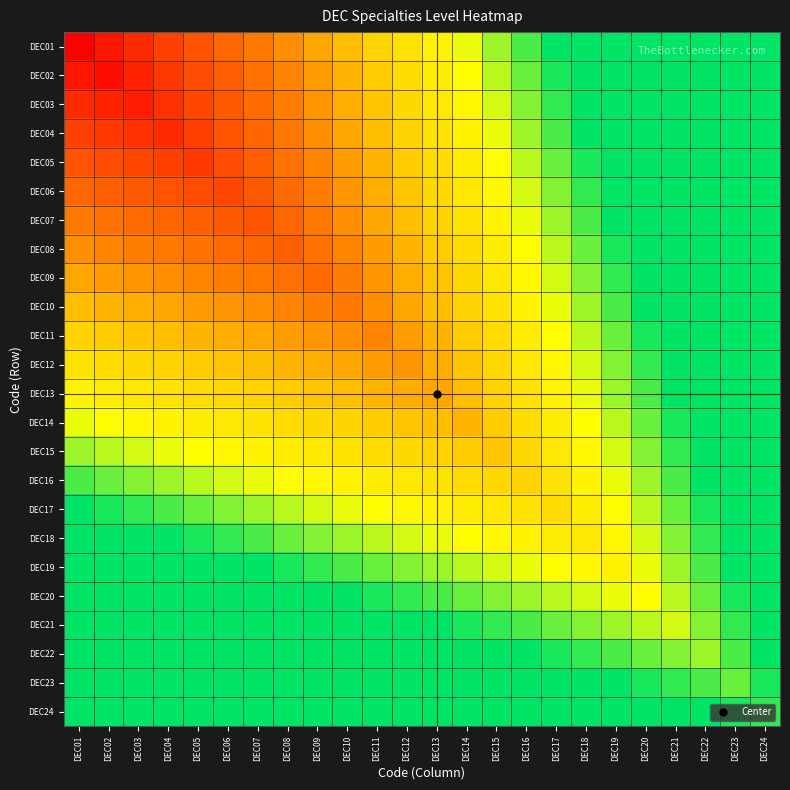

Reading left to right, what are all the values shown in this chart?

DEC01: DEC01=0.0	DEC02=0.1	DEC03=0.1	DEC04=0.2	DEC05=0.2	DEC06=0.3	DEC07=0.4	DEC08=0.4	DEC09=0.5	DEC10=0.6	DEC11=0.6	DEC12=0.7	DEC13=0.8	DEC14=0.8	DEC15=0.9	DEC16=0.9	DEC17=1.0	DEC18=1.1	DEC19=1.1	DEC20=1.2	DEC21=1.2	DEC22=1.3	DEC23=1.4	DEC24=1.4
DEC02: DEC01=0.1	DEC02=0.0	DEC03=0.1	DEC04=0.2	DEC05=0.2	DEC06=0.3	DEC07=0.4	DEC08=0.4	DEC09=0.5	DEC10=0.5	DEC11=0.6	DEC12=0.7	DEC13=0.7	DEC14=0.8	DEC15=0.9	DEC16=0.9	DEC17=1.0	DEC18=1.0	DEC19=1.1	DEC20=1.2	DEC21=1.2	DEC22=1.3	DEC23=1.4	DEC24=1.4
DEC03: DEC01=0.1	DEC02=0.1	DEC03=0.1	DEC04=0.1	DEC05=0.2	DEC06=0.3	DEC07=0.3	DEC08=0.4	DEC09=0.5	DEC10=0.5	DEC11=0.6	DEC12=0.6	DEC13=0.7	DEC14=0.8	DEC15=0.8	DEC16=0.9	DEC17=1.0	DEC18=1.0	DEC19=1.1	DEC20=1.1	DEC21=1.2	DEC22=1.3	DEC23=1.3	DEC24=1.4
DEC04: DEC01=0.2	DEC02=0.2	DEC03=0.1	DEC04=0.1	DEC05=0.2	DEC06=0.2	DEC07=0.3	DEC08=0.4	DEC09=0.4	DEC10=0.5	DEC11=0.6	DEC12=0.6	DEC13=0.7	DEC14=0.8	DEC15=0.8	DEC16=0.9	DEC17=0.9	DEC18=1.0	DEC19=1.1	DEC20=1.1	DEC21=1.2	DEC22=1.2	DEC23=1.3	DEC24=1.4
DEC05: DEC01=0.2	DEC02=0.2	DEC03=0.2	DEC04=0.2	DEC05=0.2	DEC06=0.2	DEC07=0.3	DEC08=0.4	DEC09=0.4	DEC10=0.5	DEC11=0.5	DEC12=0.6	DEC13=0.7	DEC14=0.7	DEC15=0.8	DEC16=0.9	DEC17=0.9	DEC18=1.0	DEC19=1.0	DEC20=1.1	DEC21=1.2	DEC22=1.2	DEC23=1.3	DEC24=1.4
DEC06: DEC01=0.3	DEC02=0.3	DEC03=0.3	DEC04=0.2	DEC05=0.2	DEC06=0.2	DEC07=0.3	DEC08=0.3	DEC09=0.4	DEC10=0.5	DEC11=0.5	DEC12=0.6	DEC13=0.6	DEC14=0.7	DEC15=0.8	DEC16=0.8	DEC17=0.9	DEC18=1.0	DEC19=1.0	DEC20=1.1	DEC21=1.1	DEC22=1.2	DEC23=1.3	DEC24=1.3
DEC07: DEC01=0.4	DEC02=0.4	DEC03=0.3	DEC04=0.3	DEC05=0.3	DEC06=0.3	DEC07=0.2	DEC08=0.3	DEC09=0.4	DEC10=0.4	DEC11=0.5	DEC12=0.6	DEC13=0.6	DEC14=0.7	DEC15=0.8	DEC16=0.8	DEC17=0.9	DEC18=0.9	DEC19=1.0	DEC20=1.1	DEC21=1.1	DEC22=1.2	DEC23=1.2	DEC24=1.3
DEC08: DEC01=0.4	DEC02=0.4	DEC03=0.4	DEC04=0.4	DEC05=0.4	DEC06=0.3	DEC07=0.3	DEC08=0.3	DEC09=0.4	DEC10=0.4	DEC11=0.5	DEC12=0.5	DEC13=0.6	DEC14=0.7	DEC15=0.7	DEC16=0.8	DEC17=0.9	DEC18=0.9	DEC19=1.0	DEC20=1.0	DEC21=1.1	DEC22=1.2	DEC23=1.2	DEC24=1.3
DEC09: DEC01=0.5	DEC02=0.5	DEC03=0.5	DEC04=0.4	DEC05=0.4	DEC06=0.4	DEC07=0.4	DEC08=0.4	DEC09=0.3	DEC10=0.4	DEC11=0.5	DEC12=0.5	DEC13=0.6	DEC14=0.6	DEC15=0.7	DEC16=0.8	DEC17=0.8	DEC18=0.9	DEC19=1.0	DEC20=1.0	DEC21=1.1	DEC22=1.1	DEC23=1.2	DEC24=1.3
DEC10: DEC01=0.6	DEC02=0.5	DEC03=0.5	DEC04=0.5	DEC05=0.5	DEC06=0.5	DEC07=0.4	DEC08=0.4	DEC09=0.4	DEC10=0.4	DEC11=0.4	DEC12=0.5	DEC13=0.6	DEC14=0.6	DEC15=0.7	DEC16=0.8	DEC17=0.8	DEC18=0.9	DEC19=0.9	DEC20=1.0	DEC21=1.1	DEC22=1.1	DEC23=1.2	DEC24=1.2
DEC11: DEC01=0.6	DEC02=0.6	DEC03=0.6	DEC04=0.6	DEC05=0.5	DEC06=0.5	DEC07=0.5	DEC08=0.5	DEC09=0.5	DEC10=0.4	DEC11=0.4	DEC12=0.5	DEC13=0.5	DEC14=0.6	DEC15=0.7	DEC16=0.7	DEC17=0.8	DEC18=0.9	DEC19=0.9	DEC20=1.0	DEC21=1.0	DEC22=1.1	DEC23=1.2	DEC24=1.2
DEC12: DEC01=0.7	DEC02=0.7	DEC03=0.6	DEC04=0.6	DEC05=0.6	DEC06=0.6	DEC07=0.6	DEC08=0.5	DEC09=0.5	DEC10=0.5	DEC11=0.5	DEC12=0.5	DEC13=0.5	DEC14=0.6	DEC15=0.6	DEC16=0.7	DEC17=0.8	DEC18=0.8	DEC19=0.9	DEC20=1.0	DEC21=1.0	DEC22=1.1	DEC23=1.1	DEC24=1.2
DEC13: DEC01=0.8	DEC02=0.7	DEC03=0.7	DEC04=0.7	DEC05=0.7	DEC06=0.6	DEC07=0.6	DEC08=0.6	DEC09=0.6	DEC10=0.6	DEC11=0.5	DEC12=0.5	DEC13=0.5	DEC14=0.6	DEC15=0.6	DEC16=0.7	DEC17=0.8	DEC18=0.8	DEC19=0.9	DEC20=0.9	DEC21=1.0	DEC22=1.1	DEC23=1.1	DEC24=1.2
DEC14: DEC01=0.8	DEC02=0.8	DEC03=0.8	DEC04=0.8	DEC05=0.7	DEC06=0.7	DEC07=0.7	DEC08=0.7	DEC09=0.6	DEC10=0.6	DEC11=0.6	DEC12=0.6	DEC13=0.6	DEC14=0.5	DEC15=0.6	DEC16=0.7	DEC17=0.7	DEC18=0.8	DEC19=0.9	DEC20=0.9	DEC21=1.0	DEC22=1.0	DEC23=1.1	DEC24=1.2
DEC15: DEC01=0.9	DEC02=0.9	DEC03=0.8	DEC04=0.8	DEC05=0.8	DEC06=0.8	DEC07=0.8	DEC08=0.7	DEC09=0.7	DEC10=0.7	DEC11=0.7	DEC12=0.6	DEC13=0.6	DEC14=0.6	DEC15=0.6	DEC16=0.6	DEC17=0.7	DEC18=0.8	DEC19=0.8	DEC20=0.9	DEC21=1.0	DEC22=1.0	DEC23=1.1	DEC24=1.1
DEC16: DEC01=0.9	DEC02=0.9	DEC03=0.9	DEC04=0.9	DEC05=0.9	DEC06=0.8	DEC07=0.8	DEC08=0.8	DEC09=0.8	DEC10=0.8	DEC11=0.7	DEC12=0.7	DEC13=0.7	DEC14=0.7	DEC15=0.6	DEC16=0.6	DEC17=0.7	DEC18=0.8	DEC19=0.8	DEC20=0.9	DEC21=0.9	DEC22=1.0	DEC23=1.1	DEC24=1.1
DEC17: DEC01=1.0	DEC02=1.0	DEC03=1.0	DEC04=0.9	DEC05=0.9	DEC06=0.9	DEC07=0.9	DEC08=0.9	DEC09=0.8	DEC10=0.8	DEC11=0.8	DEC12=0.8	DEC13=0.8	DEC14=0.7	DEC15=0.7	DEC16=0.7	DEC17=0.7	DEC18=0.7	DEC19=0.8	DEC20=0.9	DEC21=0.9	DEC22=1.0	DEC23=1.0	DEC24=1.1
DEC18: DEC01=1.1	DEC02=1.0	DEC03=1.0	DEC04=1.0	DEC05=1.0	DEC06=1.0	DEC07=0.9	DEC08=0.9	DEC09=0.9	DEC10=0.9	DEC11=0.9	DEC12=0.8	DEC13=0.8	DEC14=0.8	DEC15=0.8	DEC16=0.8	DEC17=0.7	DEC18=0.7	DEC19=0.8	DEC20=0.8	DEC21=0.9	DEC22=1.0	DEC23=1.0	DEC24=1.1
DEC19: DEC01=1.1	DEC02=1.1	DEC03=1.1	DEC04=1.1	DEC05=1.0	DEC06=1.0	DEC07=1.0	DEC08=1.0	DEC09=1.0	DEC10=0.9	DEC11=0.9	DEC12=0.9	DEC13=0.9	DEC14=0.9	DEC15=0.8	DEC16=0.8	DEC17=0.8	DEC18=0.8	DEC19=0.8	DEC20=0.8	DEC21=0.9	DEC22=0.9	DEC23=1.0	DEC24=1.1
DEC20: DEC01=1.2	DEC02=1.2	DEC03=1.1	DEC04=1.1	DEC05=1.1	DEC06=1.1	DEC07=1.1	DEC08=1.0	DEC09=1.0	DEC10=1.0	DEC11=1.0	DEC12=1.0	DEC13=0.9	DEC14=0.9	DEC15=0.9	DEC16=0.9	DEC17=0.9	DEC18=0.8	DEC19=0.8	DEC20=0.8	DEC21=0.9	DEC22=0.9	DEC23=1.0	DEC24=1.0
DEC21: DEC01=1.2	DEC02=1.2	DEC03=1.2	DEC04=1.2	DEC05=1.2	DEC06=1.1	DEC07=1.1	DEC08=1.1	DEC09=1.1	DEC10=1.1	DEC11=1.0	DEC12=1.0	DEC13=1.0	DEC14=1.0	DEC15=1.0	DEC16=0.9	DEC17=0.9	DEC18=0.9	DEC19=0.9	DEC20=0.9	DEC21=0.8	DEC22=0.9	DEC23=1.0	DEC24=1.0
DEC22: DEC01=1.3	DEC02=1.3	DEC03=1.3	DEC04=1.2	DEC05=1.2	DEC06=1.2	DEC07=1.2	DEC08=1.2	DEC09=1.1	DEC10=1.1	DEC11=1.1	DEC12=1.1	DEC13=1.1	DEC14=1.0	DEC15=1.0	DEC16=1.0	DEC17=1.0	DEC18=1.0	DEC19=0.9	DEC20=0.9	DEC21=0.9	DEC22=0.9	DEC23=0.9	DEC24=1.0
DEC23: DEC01=1.4	DEC02=1.4	DEC03=1.3	DEC04=1.3	DEC05=1.3	DEC06=1.3	DEC07=1.2	DEC08=1.2	DEC09=1.2	DEC10=1.2	DEC11=1.2	DEC12=1.1	DEC13=1.1	DEC14=1.1	DEC15=1.1	DEC16=1.1	DEC17=1.0	DEC18=1.0	DEC19=1.0	DEC20=1.0	DEC21=1.0	DEC22=0.9	DEC23=0.9	DEC24=1.0
DEC24: DEC01=1.4	DEC02=1.4	DEC03=1.4	DEC04=1.4	DEC05=1.4	DEC06=1.3	DEC07=1.3	DEC08=1.3	DEC09=1.3	DEC10=1.2	DEC11=1.2	DEC12=1.2	DEC13=1.2	DEC14=1.2	DEC15=1.1	DEC16=1.1	DEC17=1.1	DEC18=1.1	DEC19=1.1	DEC20=1.0	DEC21=1.0	DEC22=1.0	DEC23=1.0	DEC24=1.0